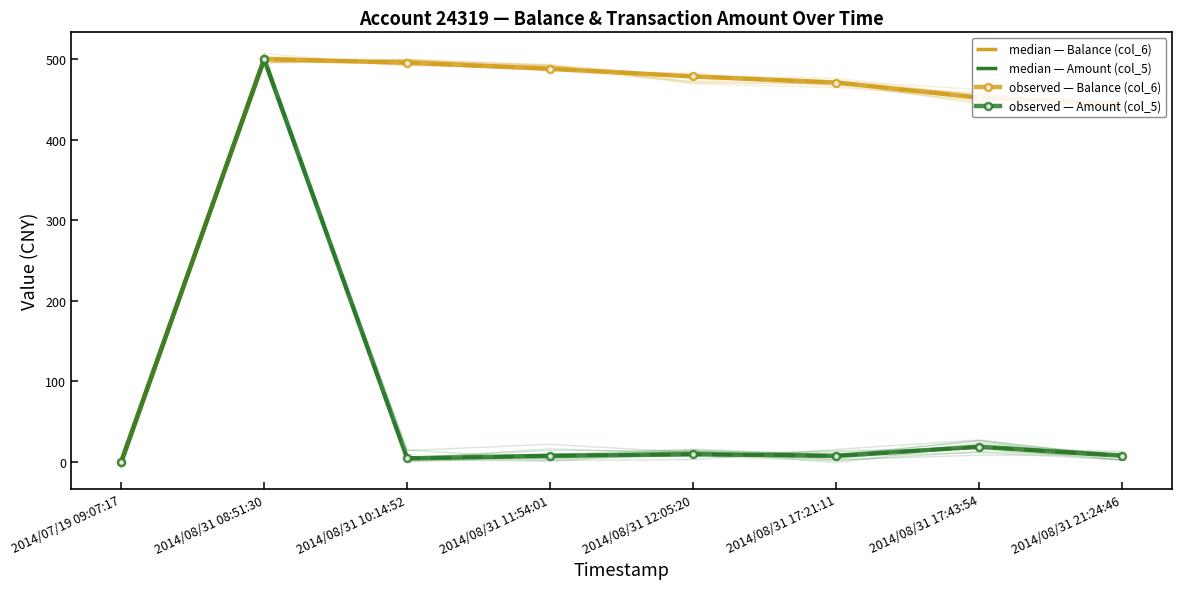

At which label does observed — Amount (col_5) first exceed 7?

2014/08/31 08:51:30